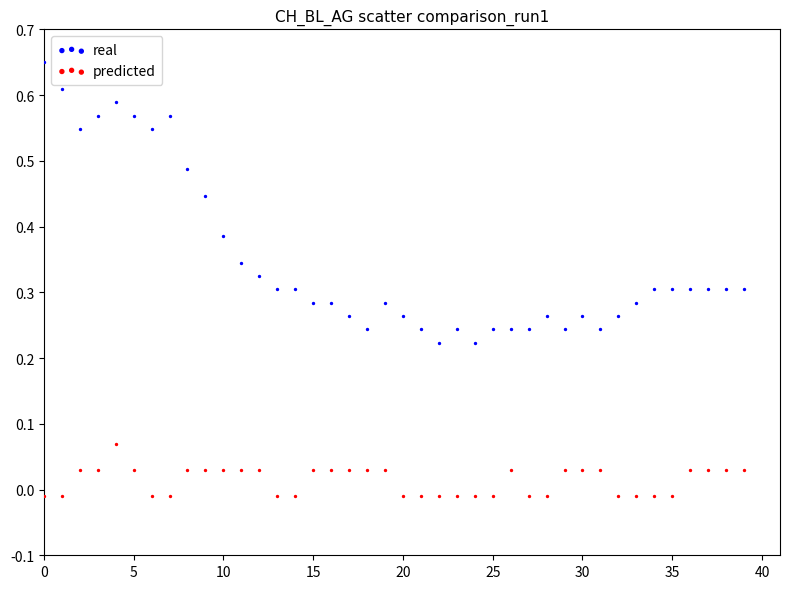

Which series reaches the maximum Y coordinate?

real